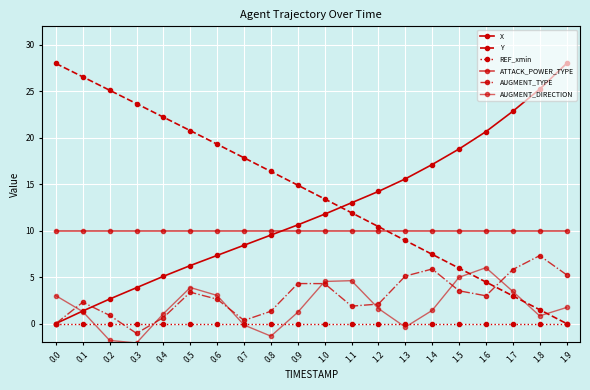

Where do X and AUGMENT_DIRECTION first cross each other?

0.0 and 0.1